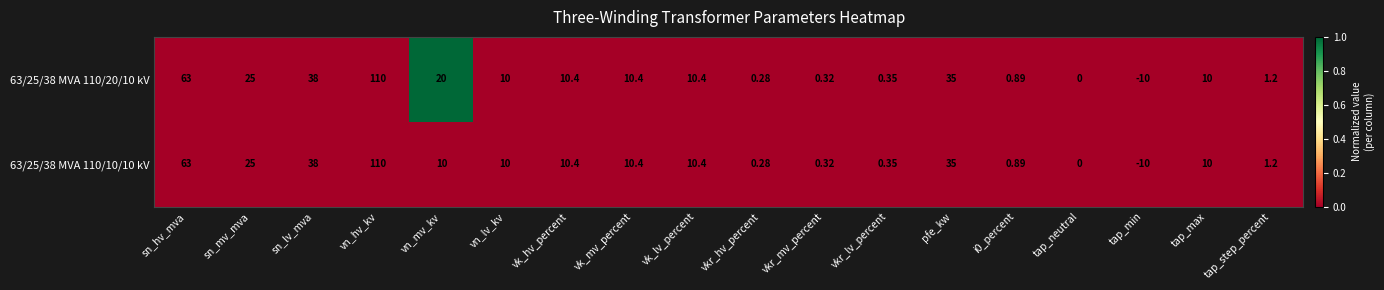

Where does the 63/25/38 MVA 110/10/10 kV series first go above 10?

sn_hv_mva